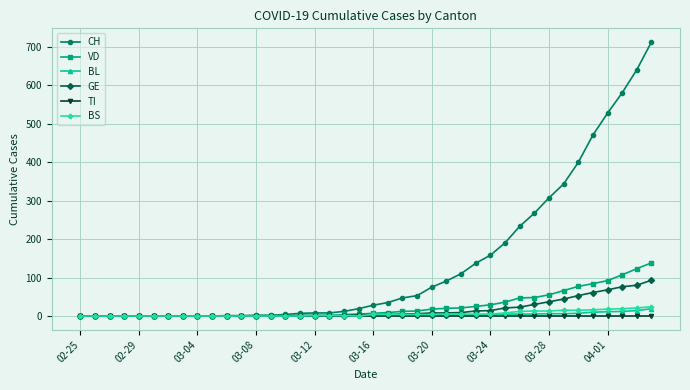

At how many categories does at least one series exceed 428?

5